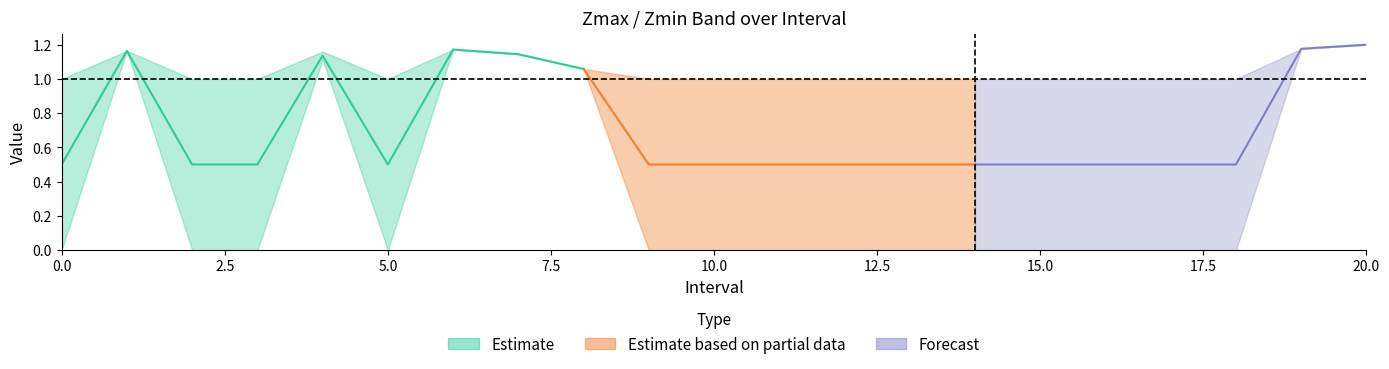

In SelectedNum, how many points are higher than both neighbors (excluding endpoints)?

2